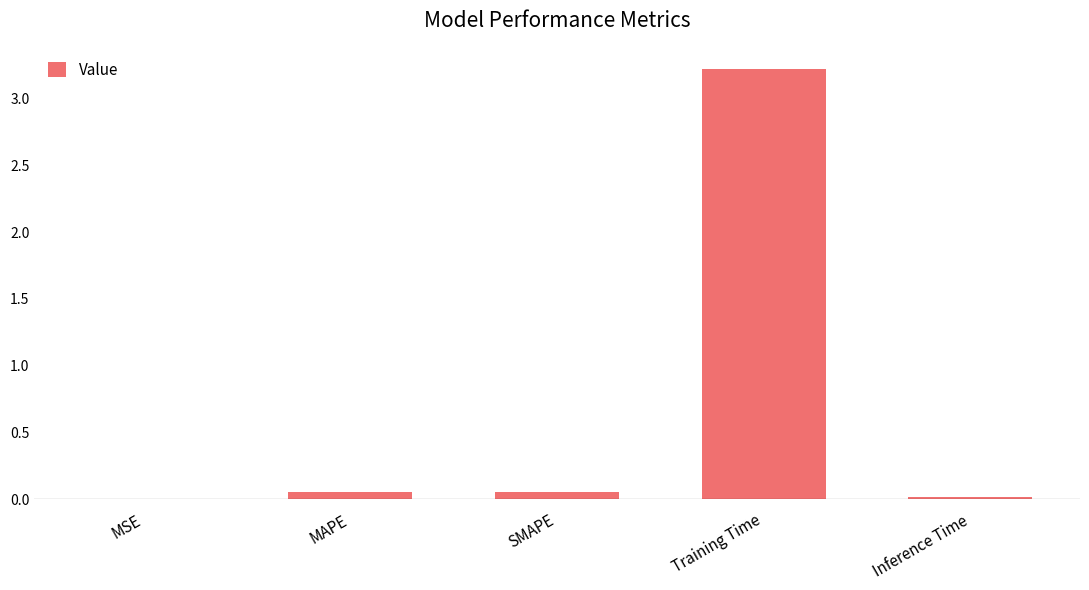

Is it true that the value at Training Time is 3.2?

True